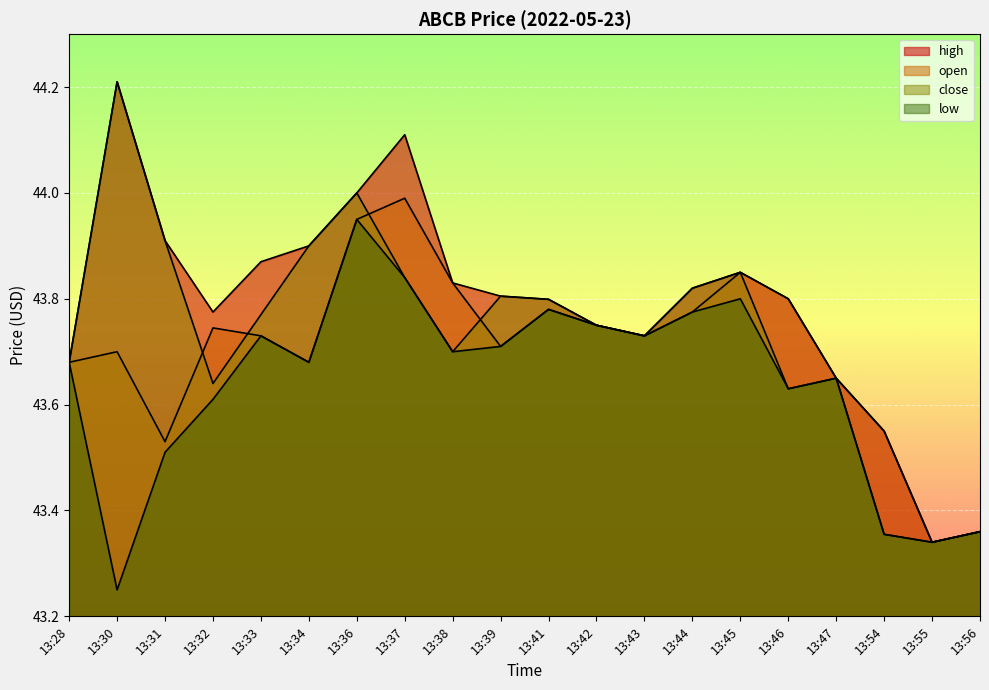

True or false: low and close cross at least once.

False